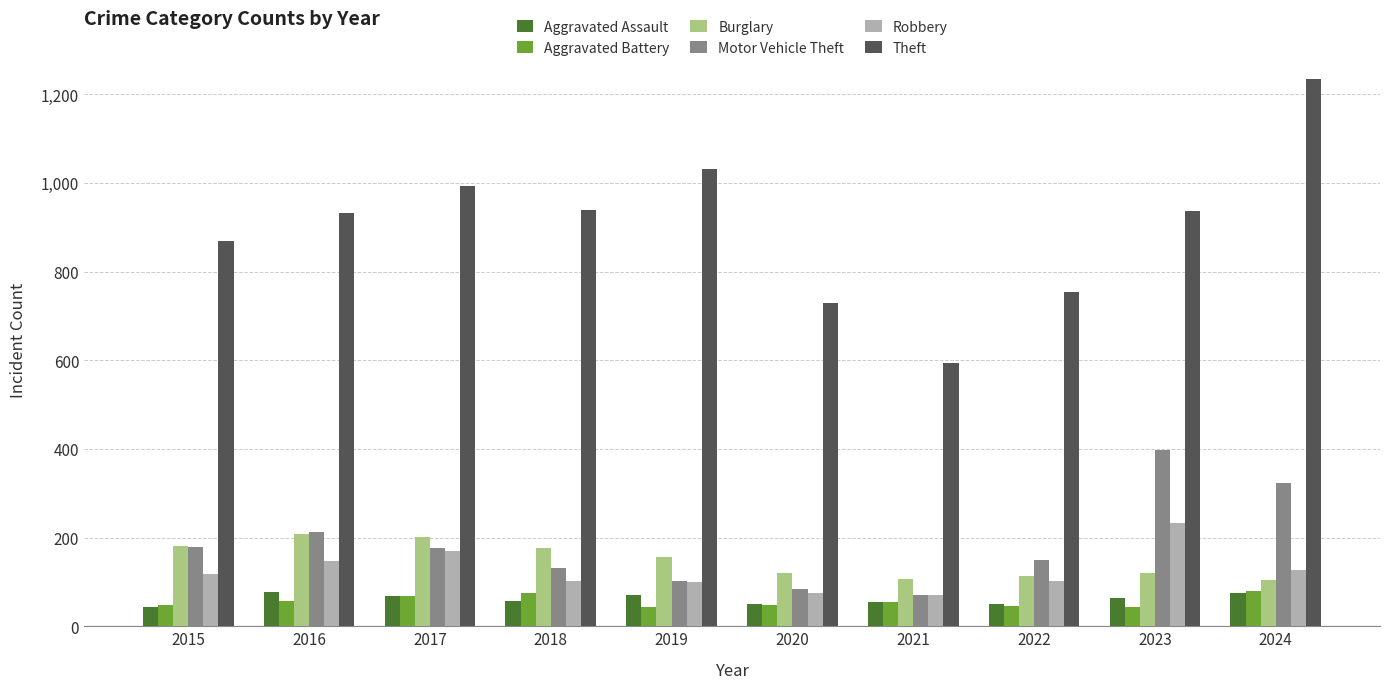

How many values in the Motor Vehicle Theft series are below 176?

5